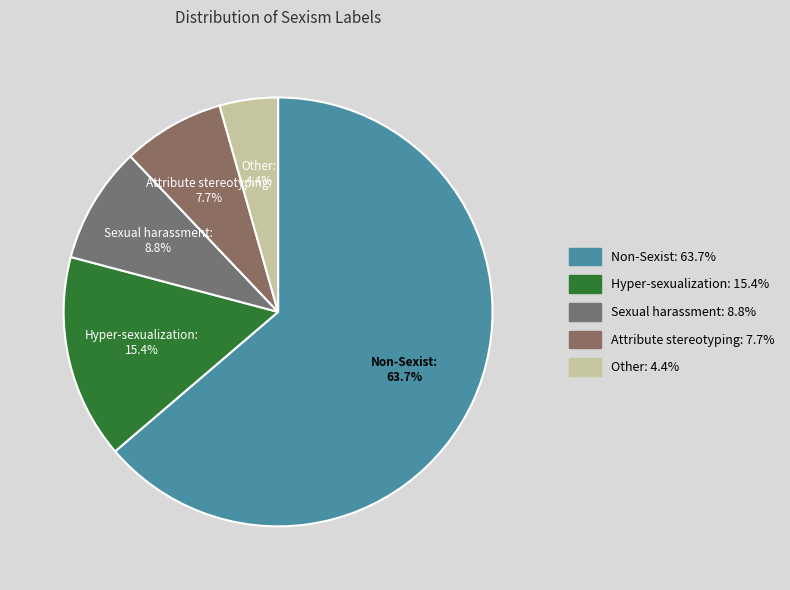

What percentage is the Sexual harassment slice, to the nearest percent?

9%